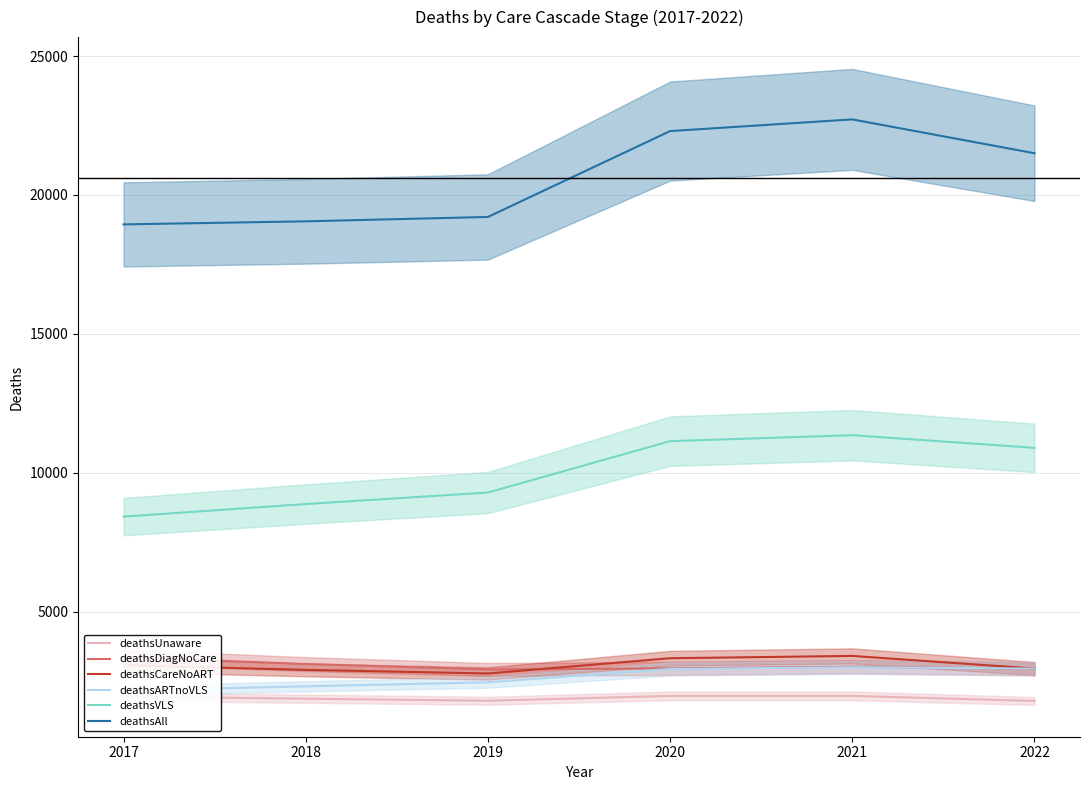

What is the difference between the highest and lowest values at 2018?

17189